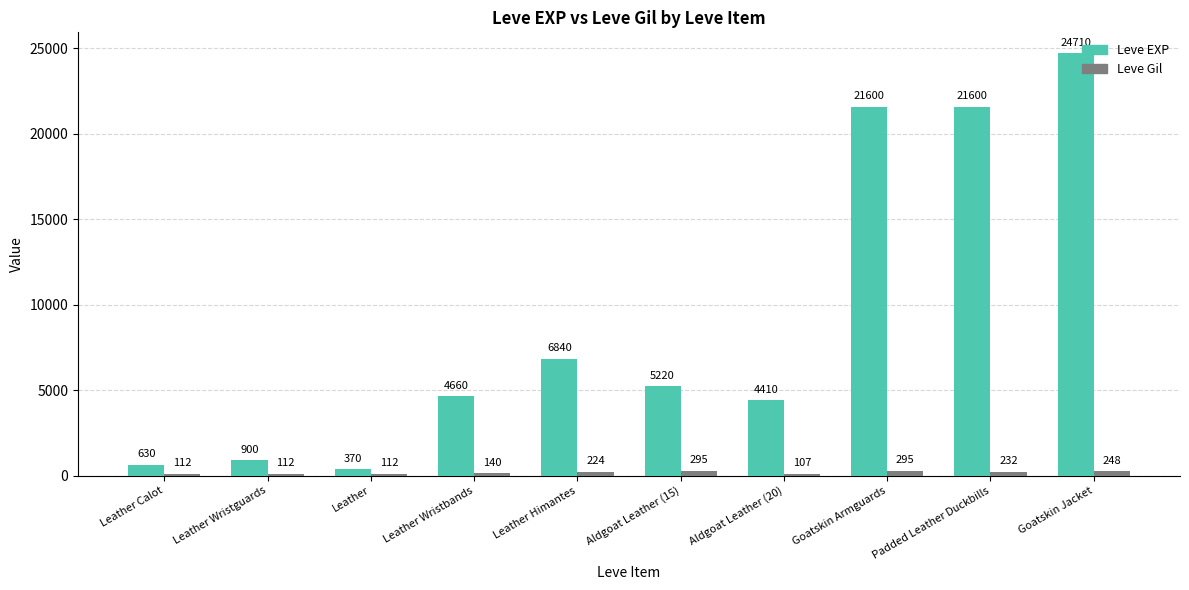

Which series has the largest range (max minus min)?

Leve EXP